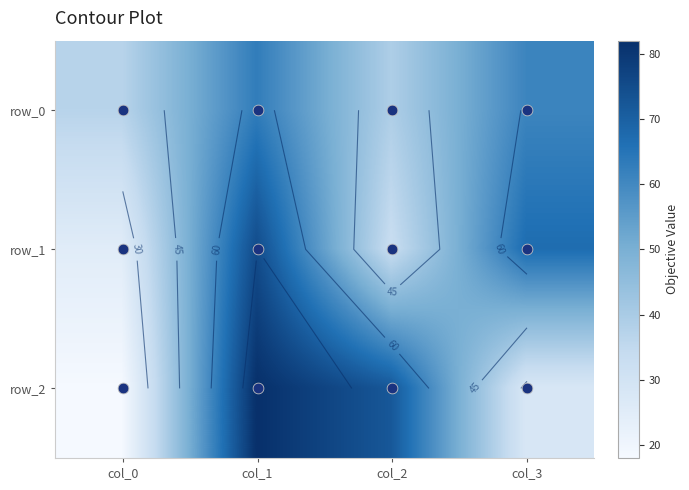

Reading right to left, list all the values displayed in this chart.

row_0: col_3=61	col_2=39	col_1=63	col_0=37
row_1: col_3=67	col_2=33	col_1=75	col_0=25
row_2: col_3=28	col_2=72	col_1=82	col_0=18